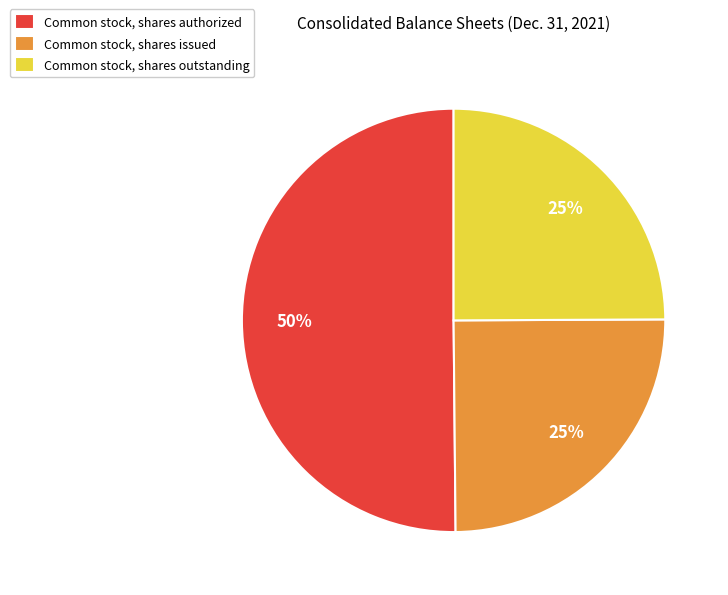

To the nearest percent, what is the difference between the largest and smallest slice percentages?

25%